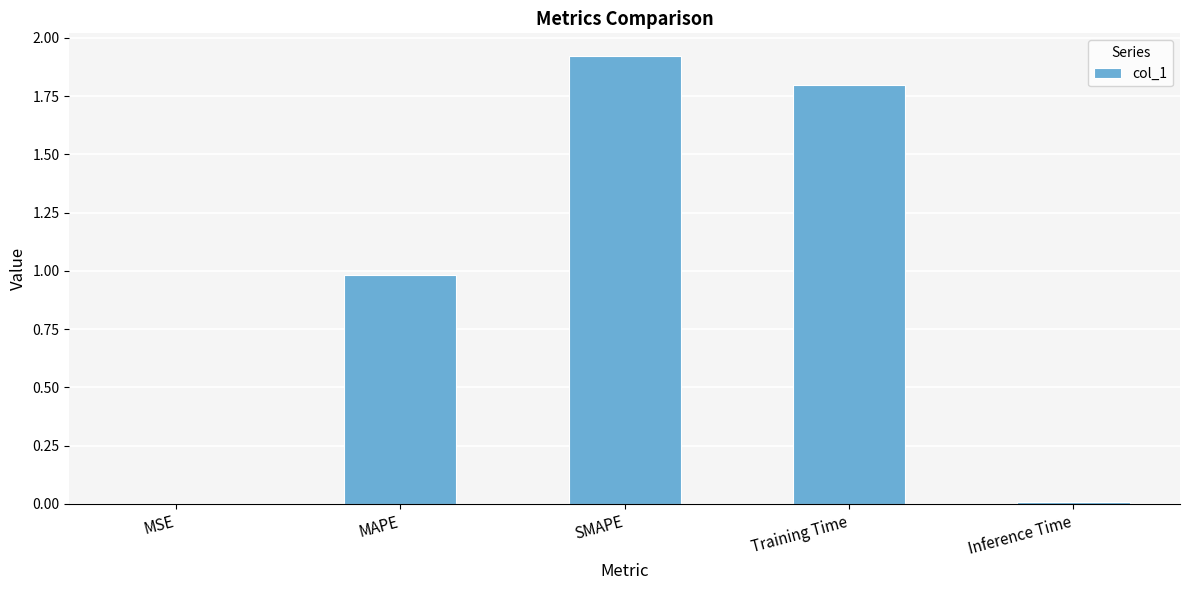

Which has a higher value, MAPE or Training Time?

Training Time